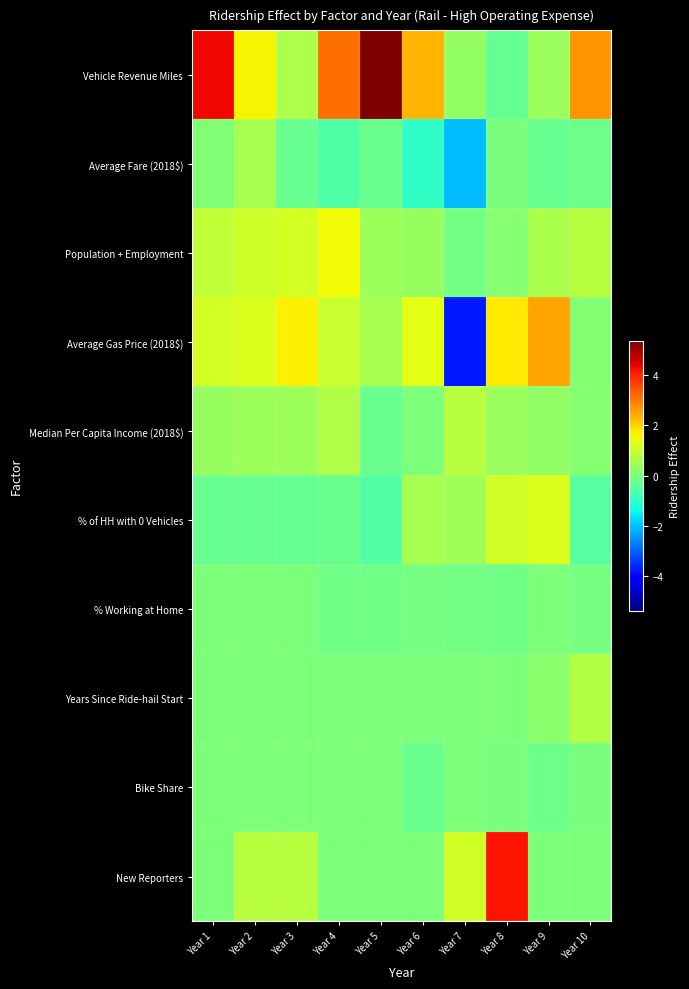

Between Year 6 and Year 1, which is larger?

Year 1